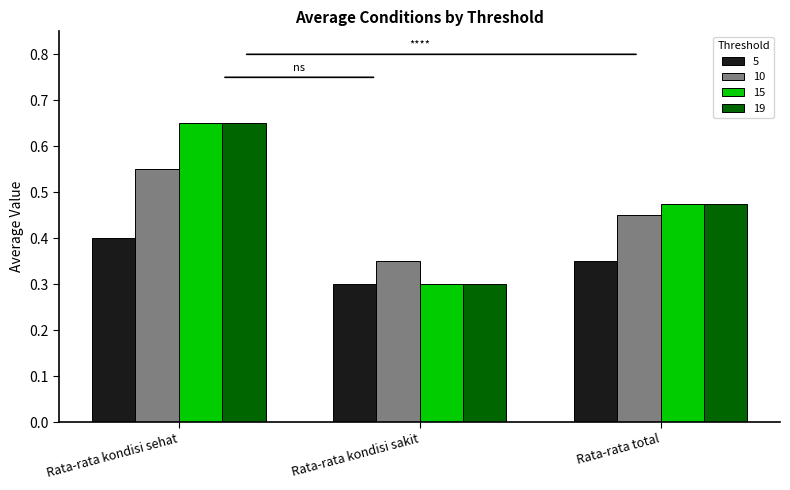

The value of 15 at Rata-rata total is 0.2. True or false?

False